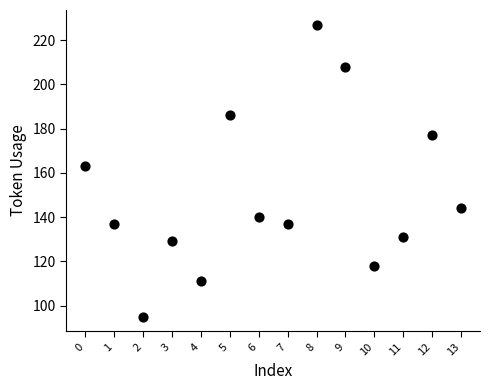

What Y value in the scatter plot is closest to 161?

163